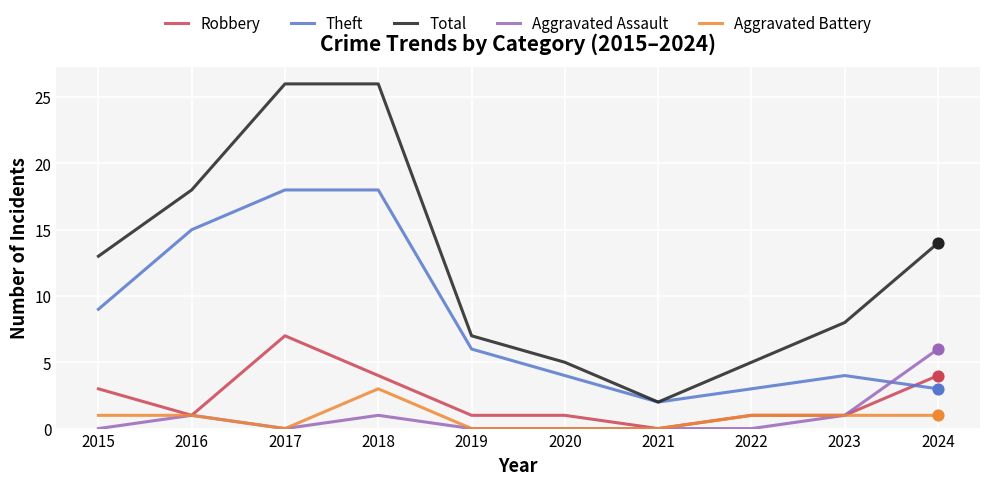

What are all the series names shown in the legend?

Robbery, Theft, Total, Aggravated Assault, Aggravated Battery